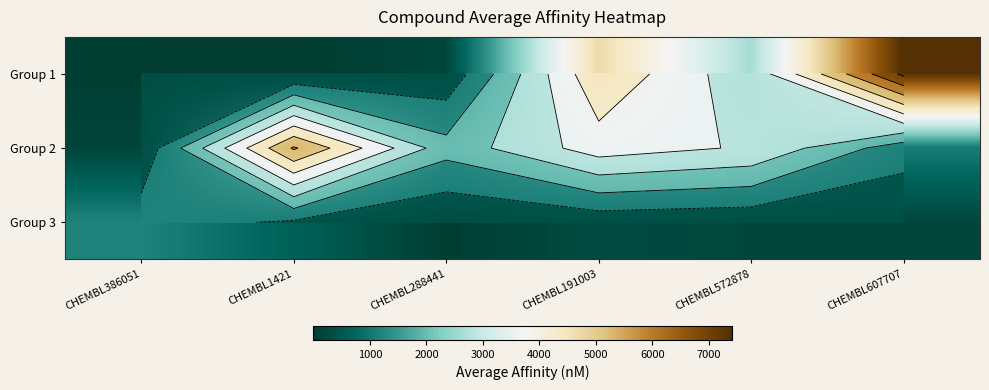

What is the total value across all series at CHEMBL386051?

1412.0